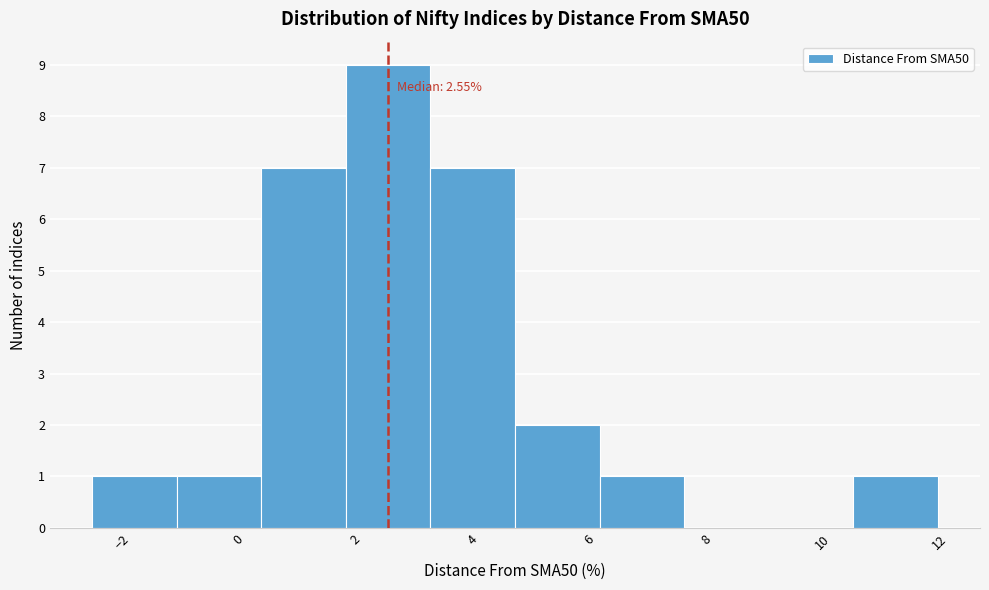

Over which range of the x-axis is the bar tallest?

1.8 to 3.2